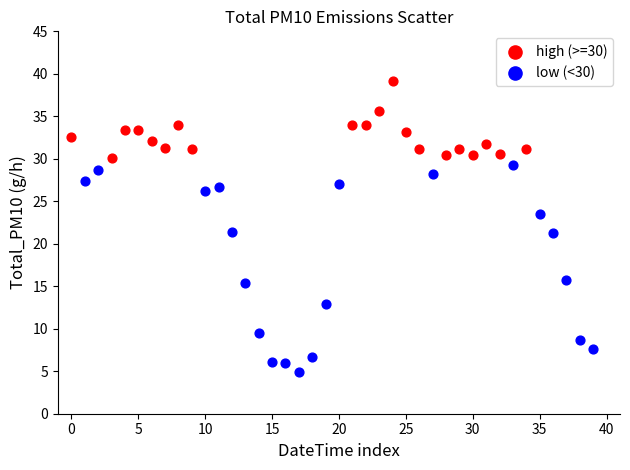

Which series has the largest Y range (max minus min)?

low (<30)